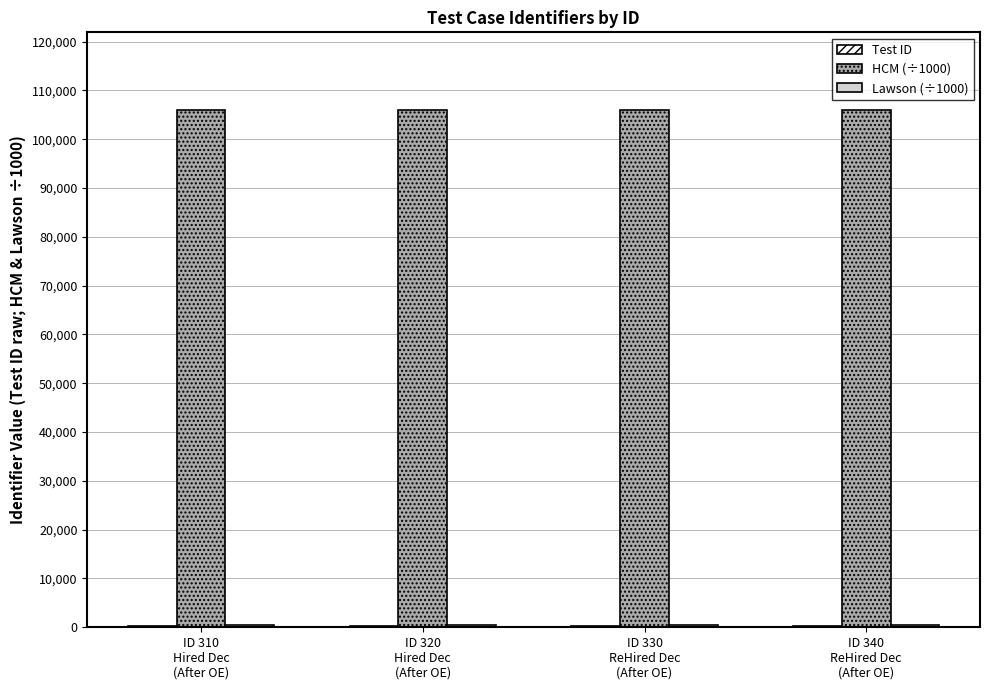

What is the difference between the HCM (÷1000) values at ID 330
ReHired Dec
(After OE) and ID 340
ReHired Dec
(After OE)?

1.8